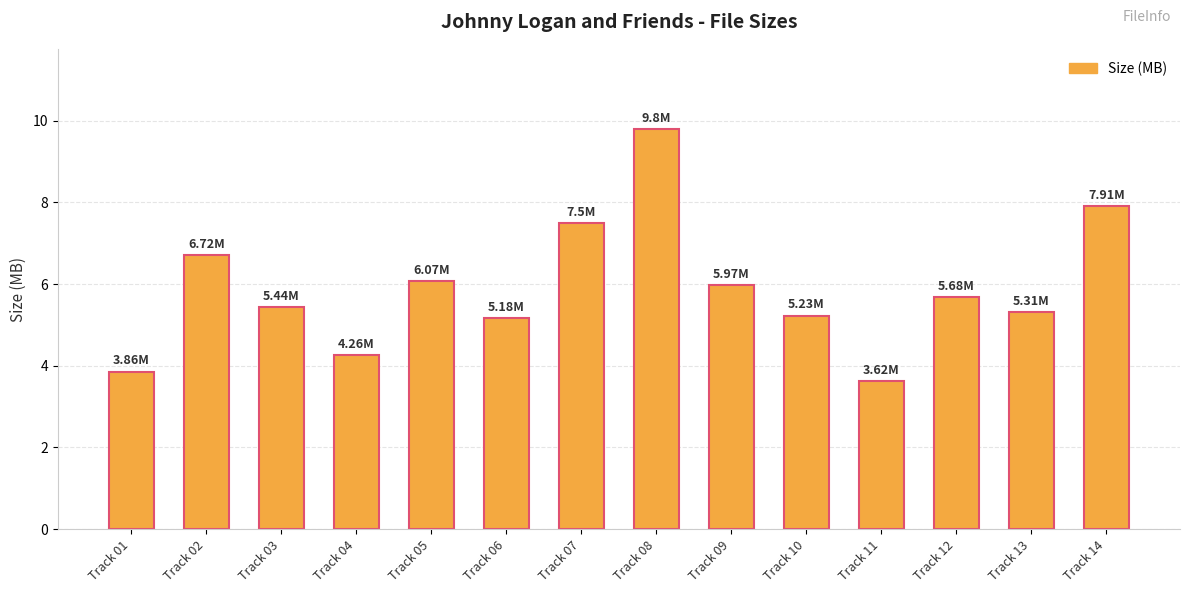

What is the maximum value shown in the chart?

9.8